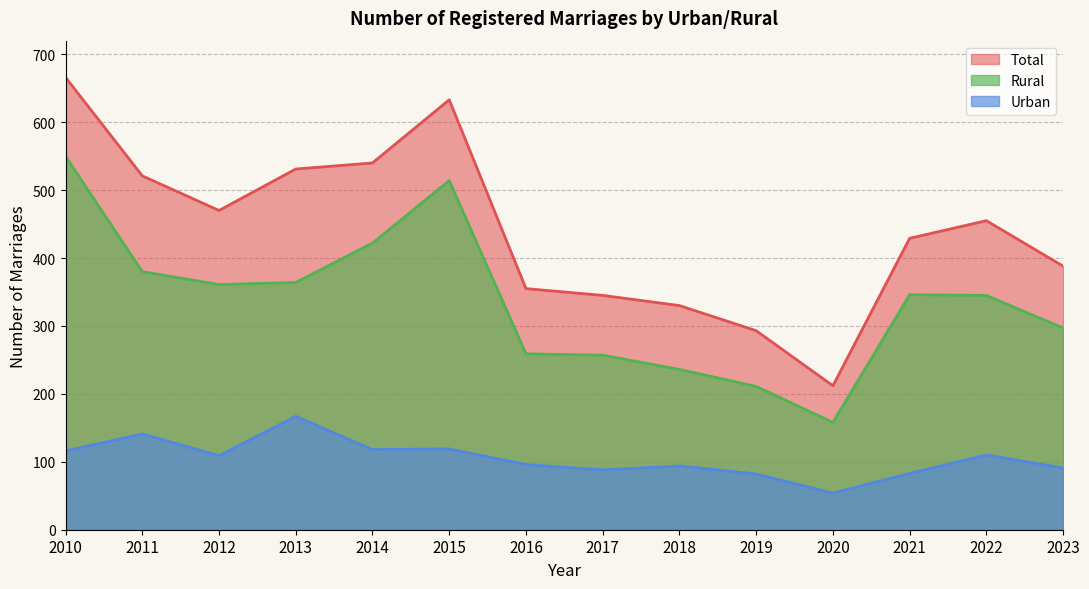

Where does the Urban series first go above 109?

2010